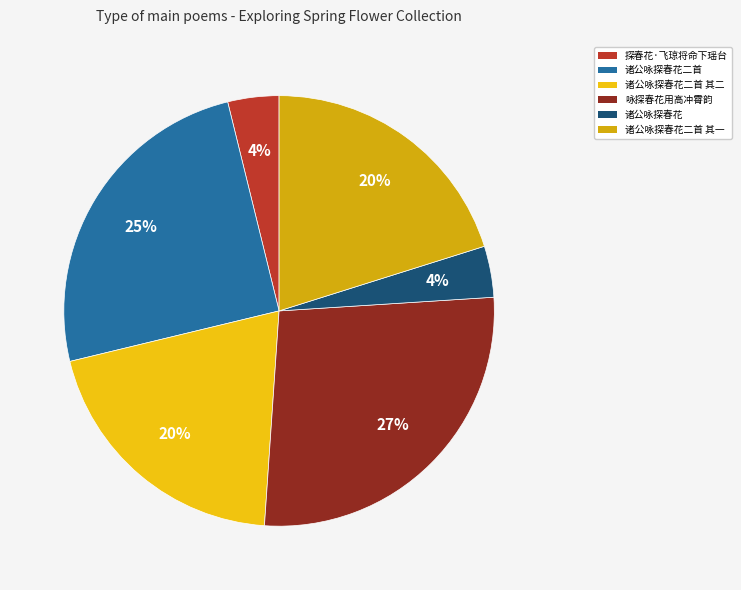

Which slice is the largest?

咏探春花用高冲霄韵